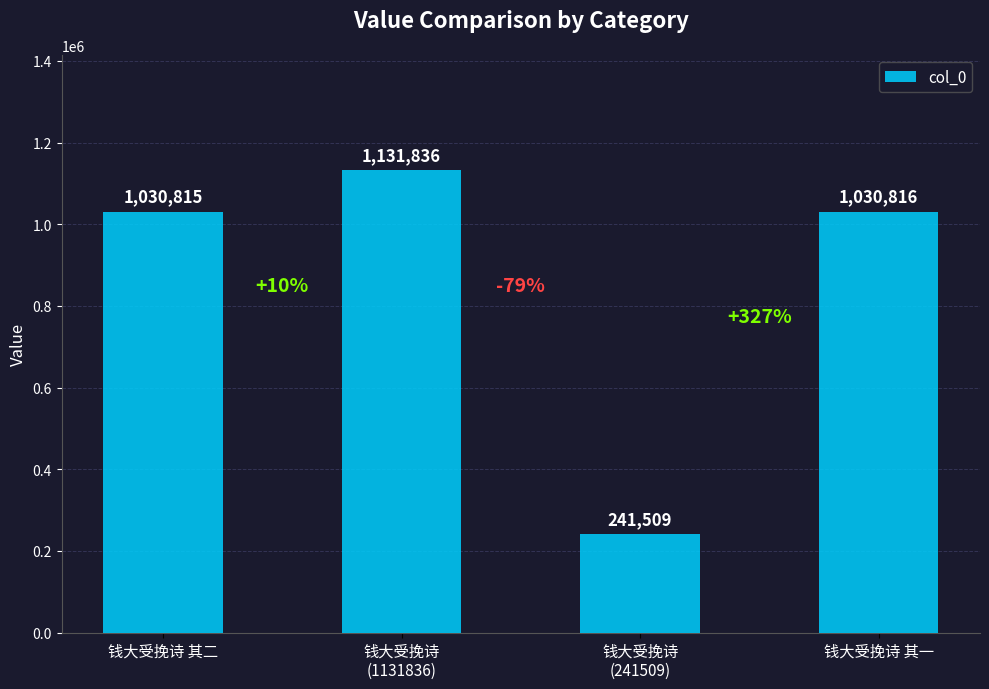

Rank the categories by value from highest to lowest.

钱大受挽诗
(1131836), 钱大受挽诗 其一, 钱大受挽诗 其二, 钱大受挽诗
(241509)